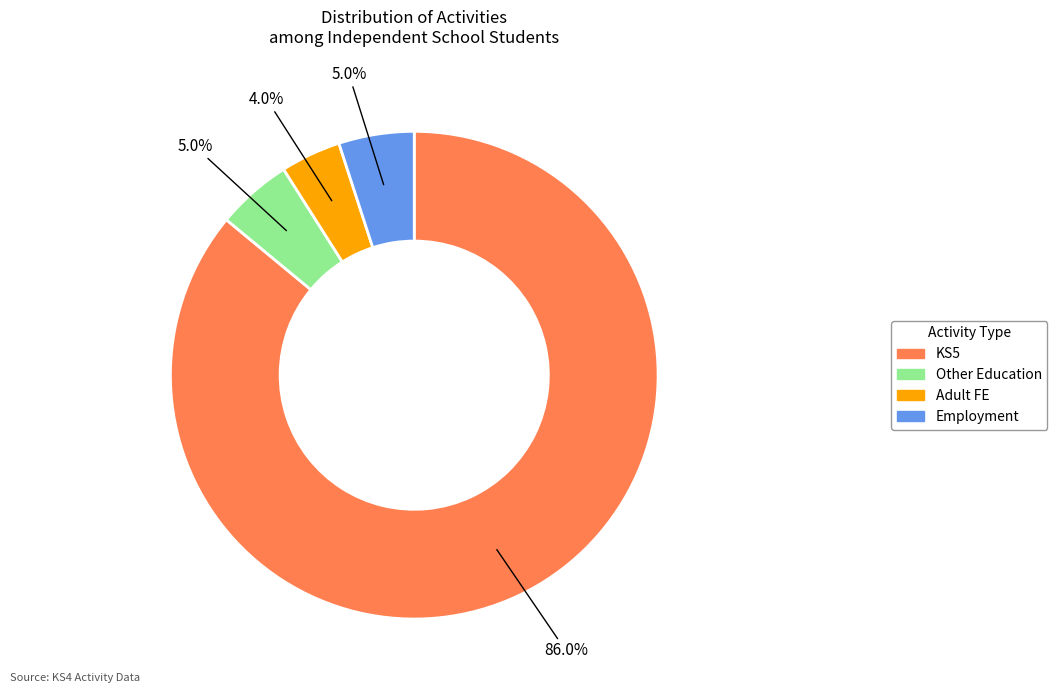

Is it true that Adult FE is 13% of the pie?

False